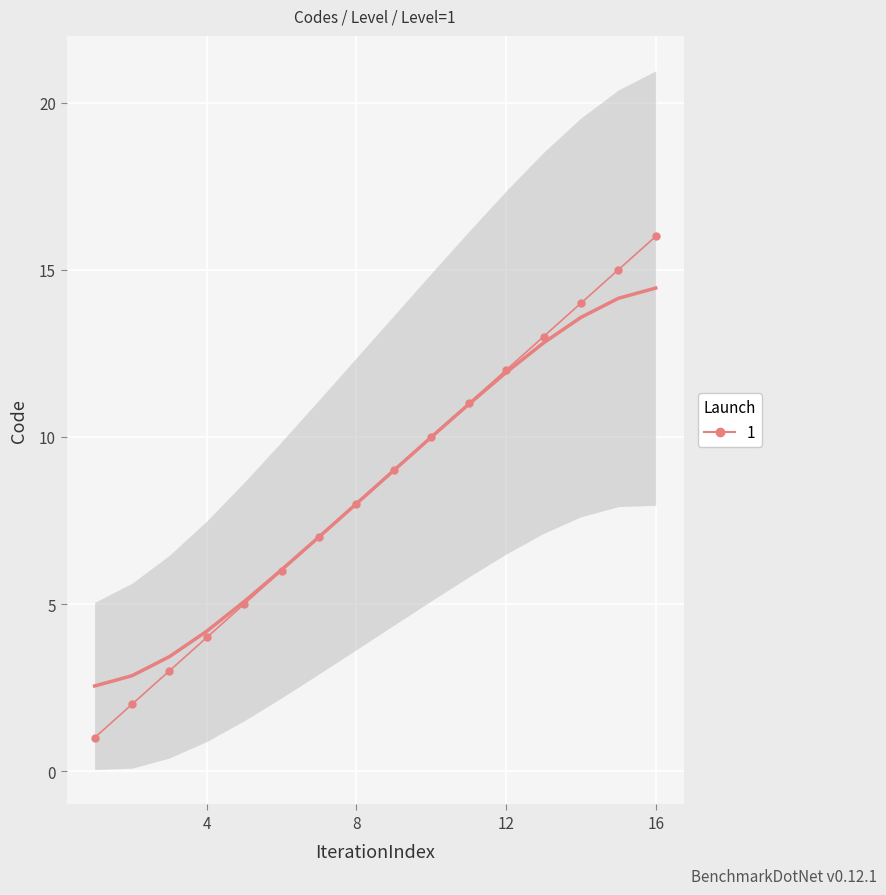

What is the ratio of the value at 7 to the value at 15?

0.5